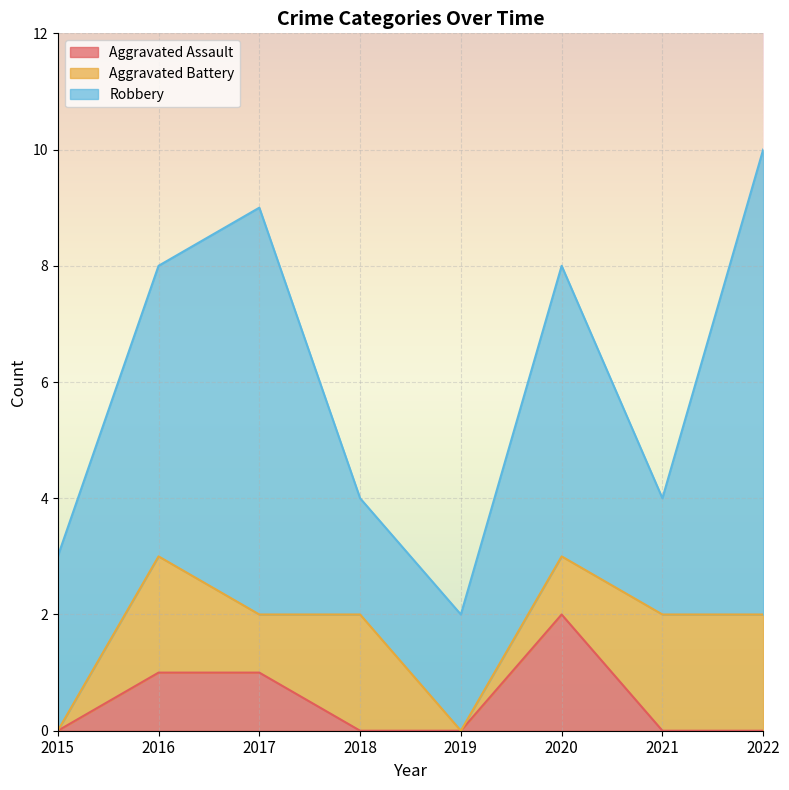

What is the sum of the Aggravated Assault values at 2017 and 2021?

1